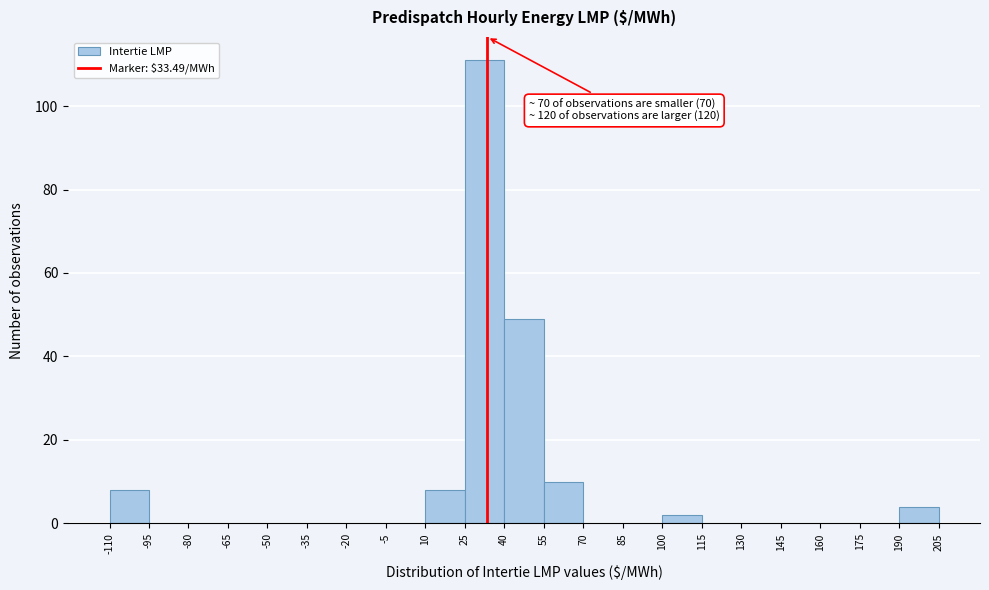

Which range on the x-axis has the tallest bar?

25 to 40